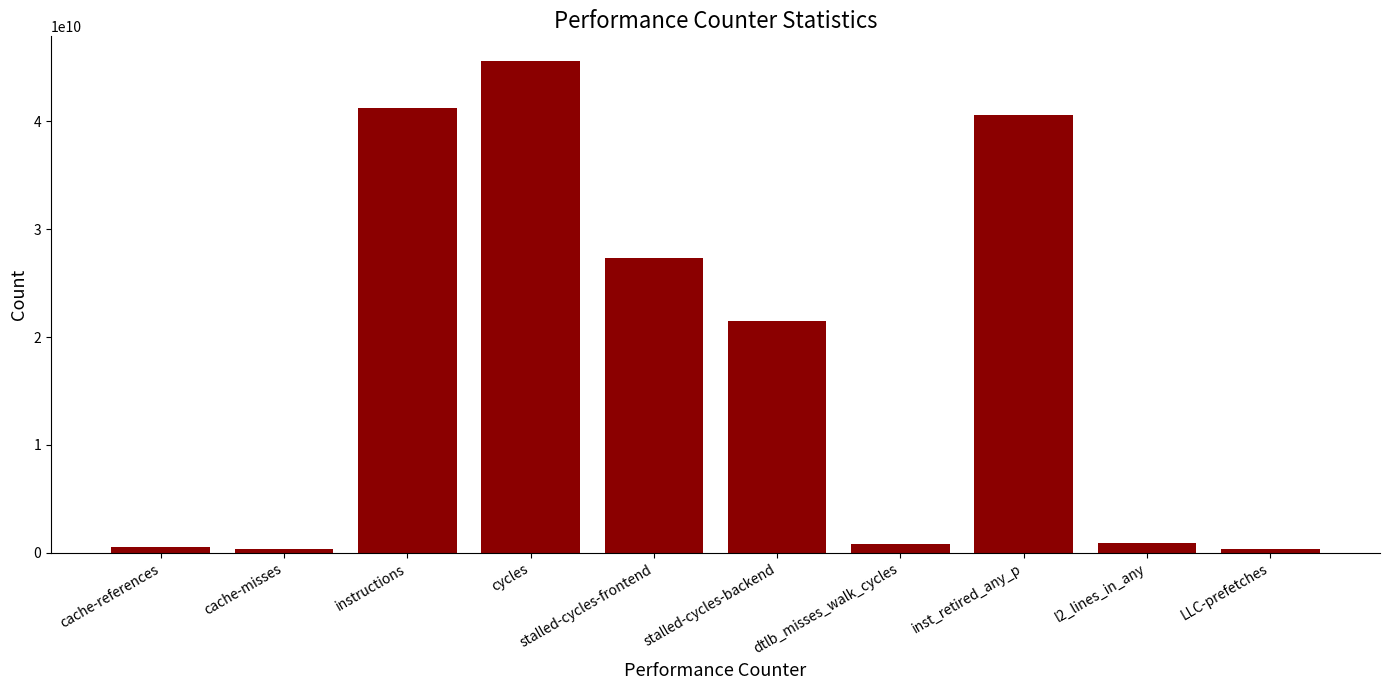

What is the label of the 4th bar from the left?

cycles